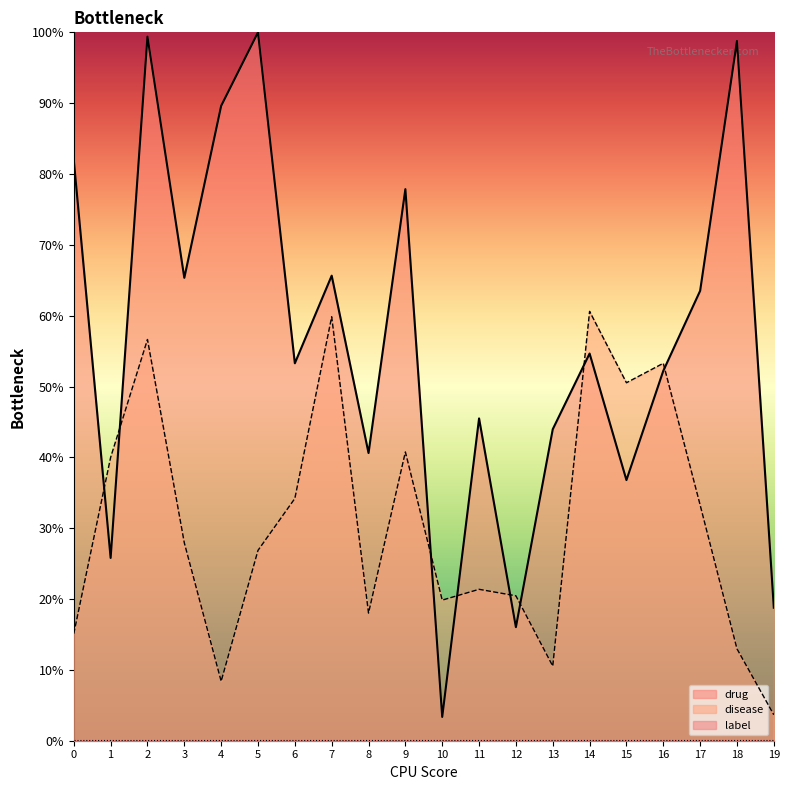

Which series changed the most between 13 and 17?

disease